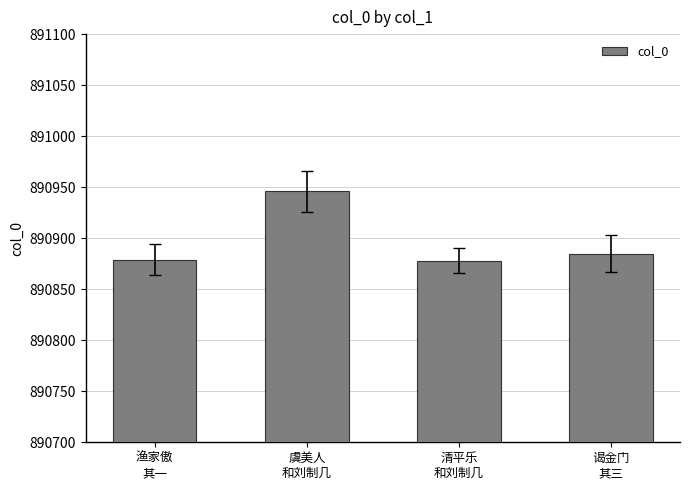

Between 渔家傲
其一 and 虞美人
和刘制几, which is larger?

虞美人
和刘制几